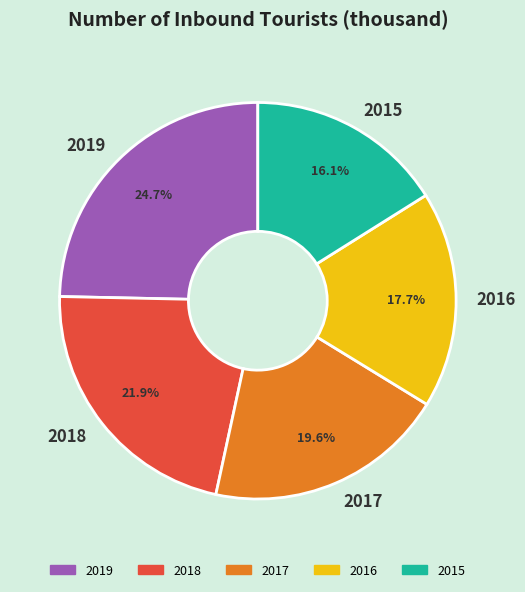

To the nearest percent, what is the difference between the 2016 and 2018 slice percentages?

4%